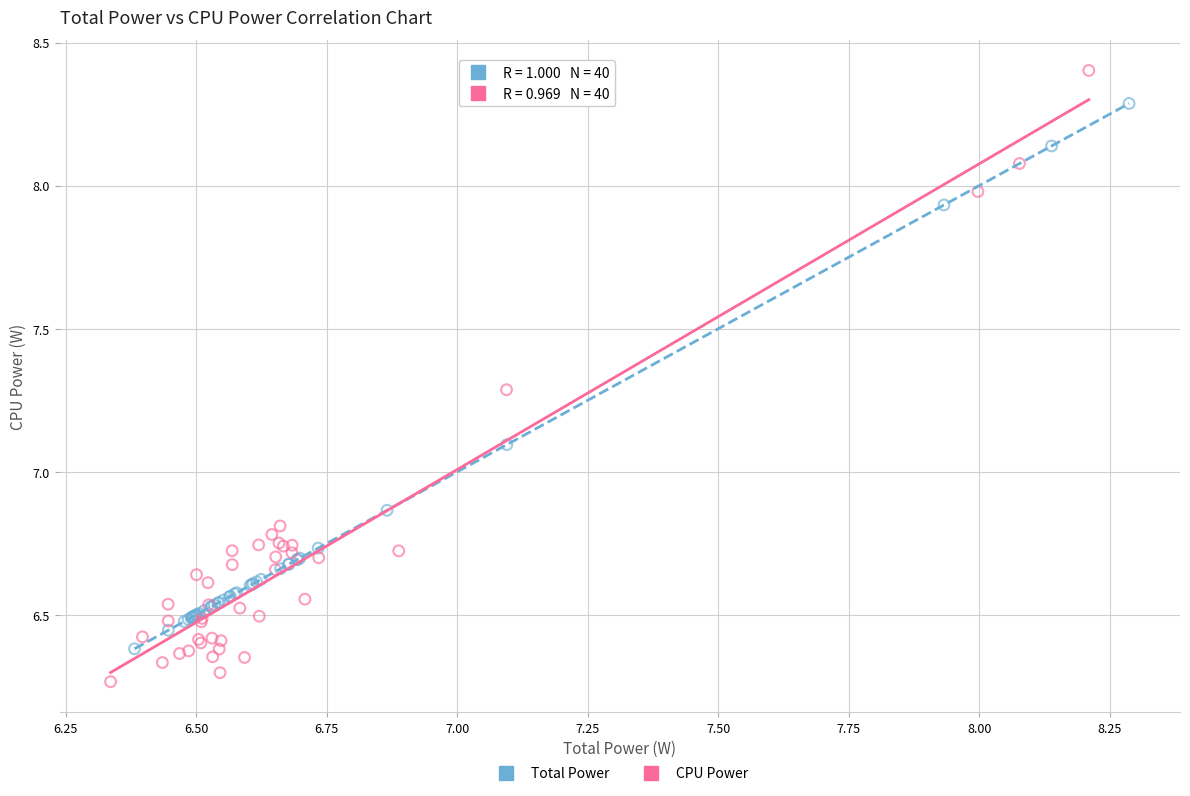

What are all the series names shown in the legend?

Total Power, CPU Power